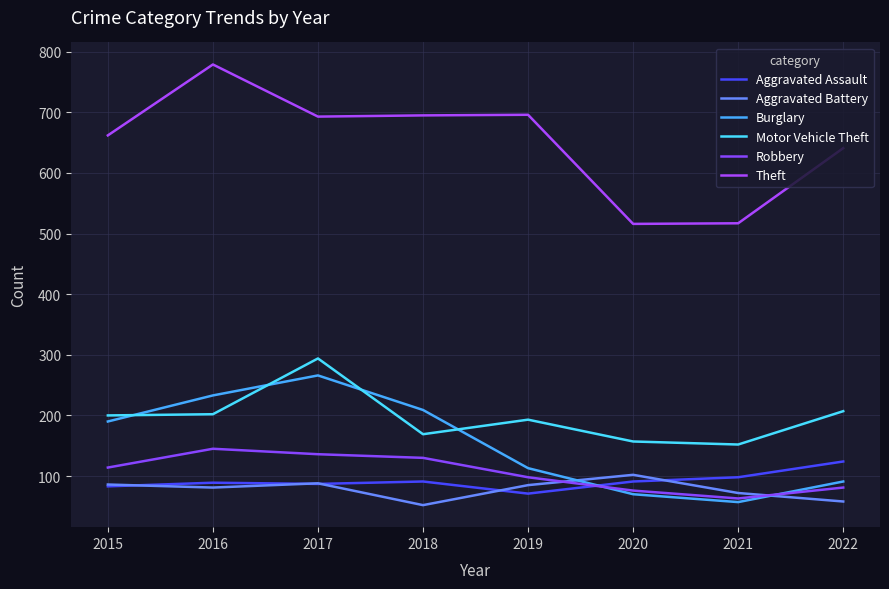

Rank the series at 2019 from highest to lowest value.

Theft, Motor Vehicle Theft, Burglary, Robbery, Aggravated Battery, Aggravated Assault